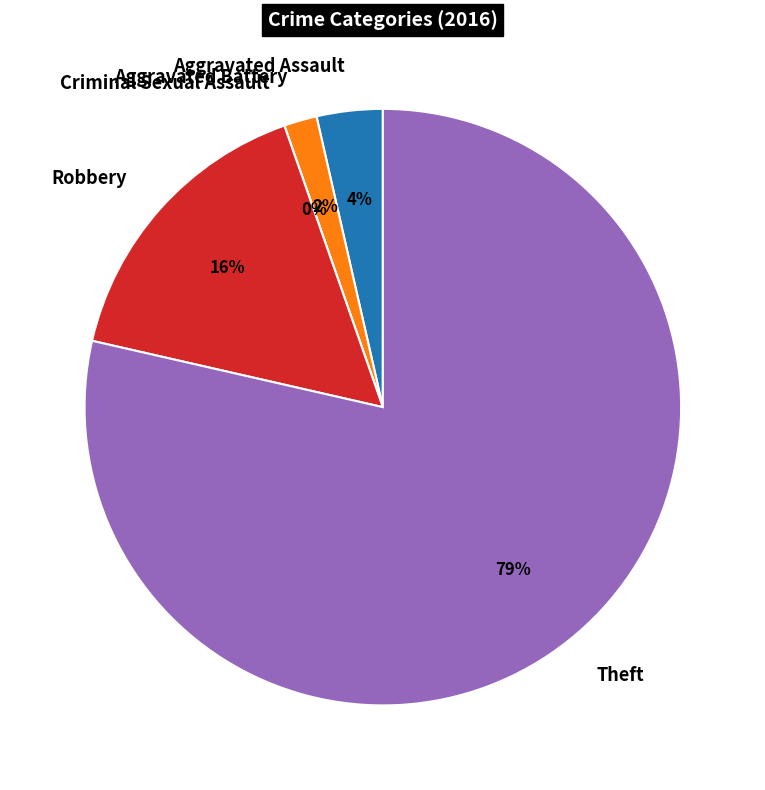

What is the smallest slice in the pie chart?

Criminal Sexual Assault